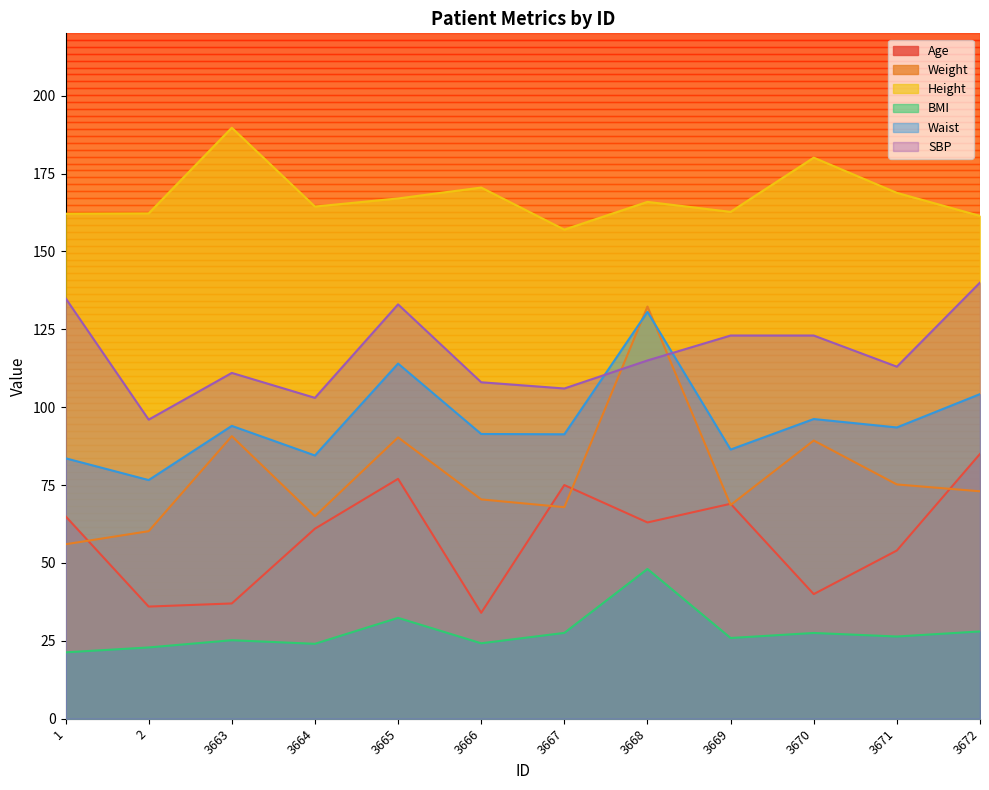

At which label does SBP reach its minimum?

2